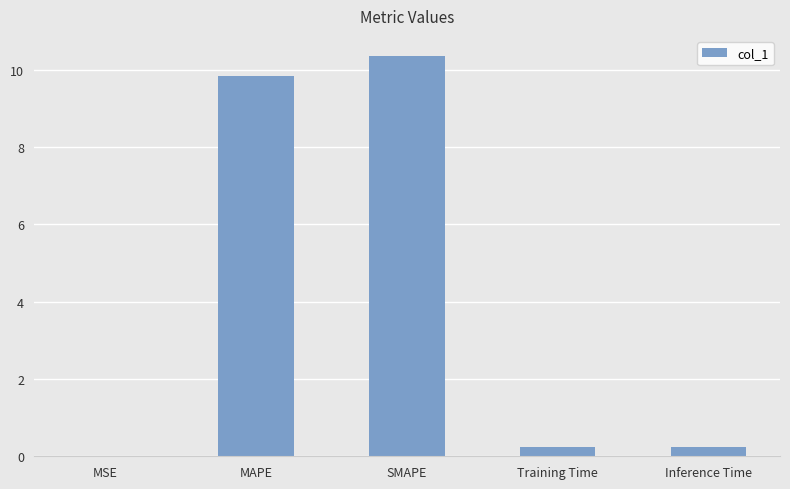

Which category has the highest value across all series?

SMAPE